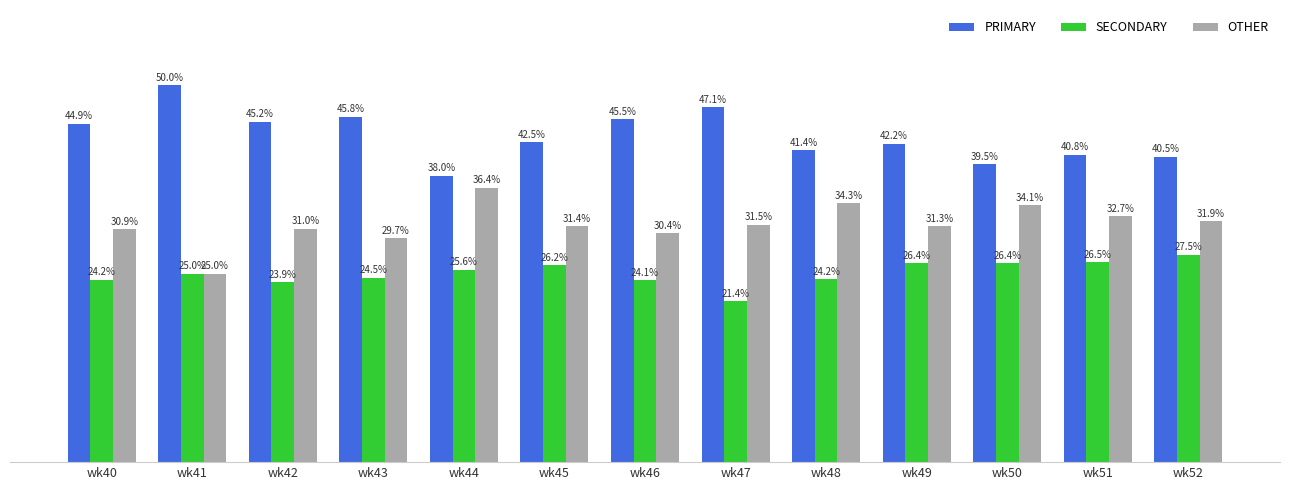

Is the value of SECONDARY at wk52 greater than the value of OTHER at wk46?

No